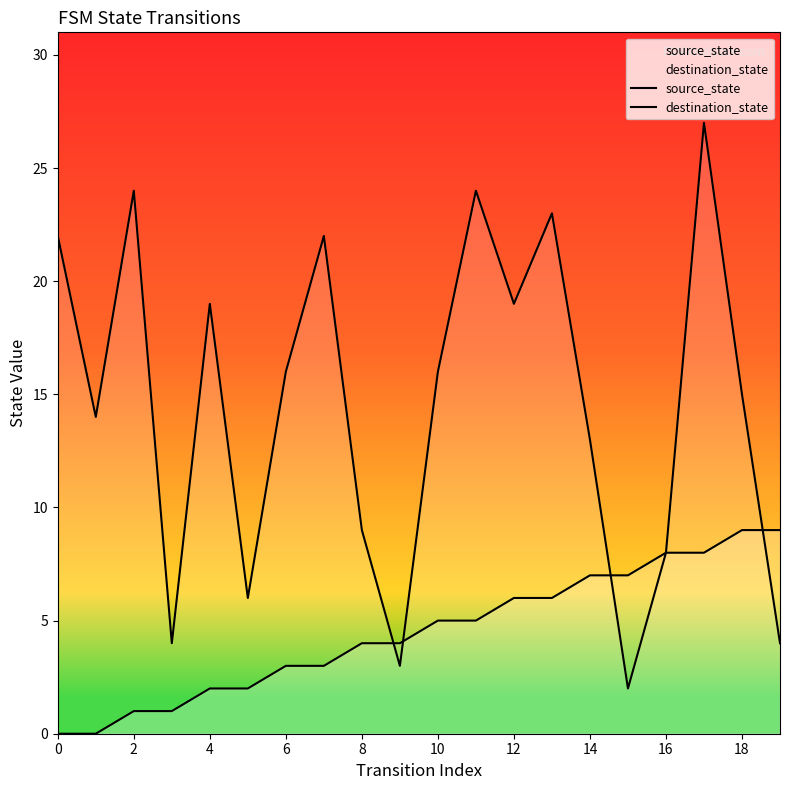

True or false: destination_state has more than 0 points higher than both neighbors.

True